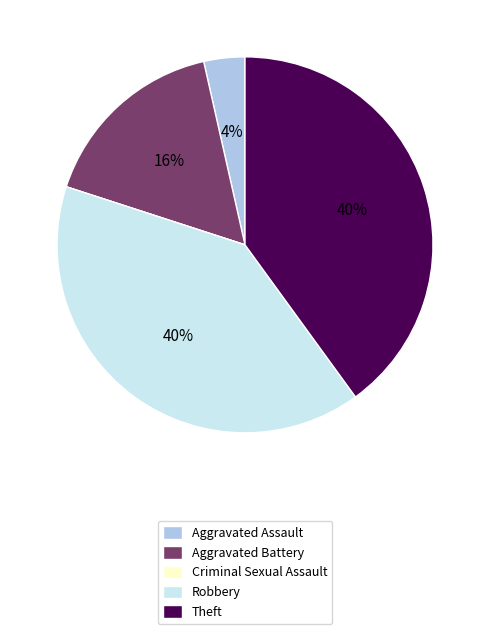

Is Theft the majority of the pie?

No